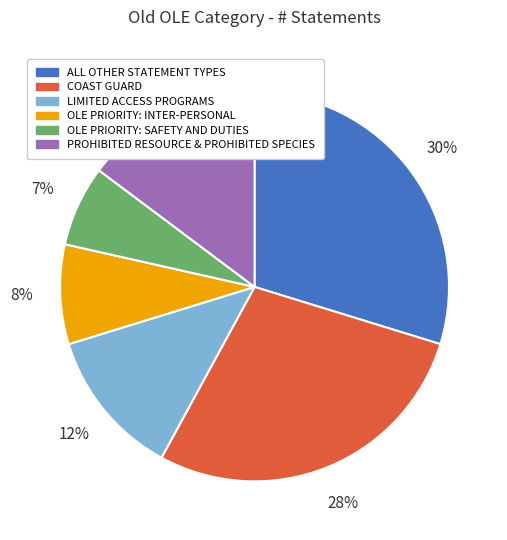

Does any single category account for the majority?

No